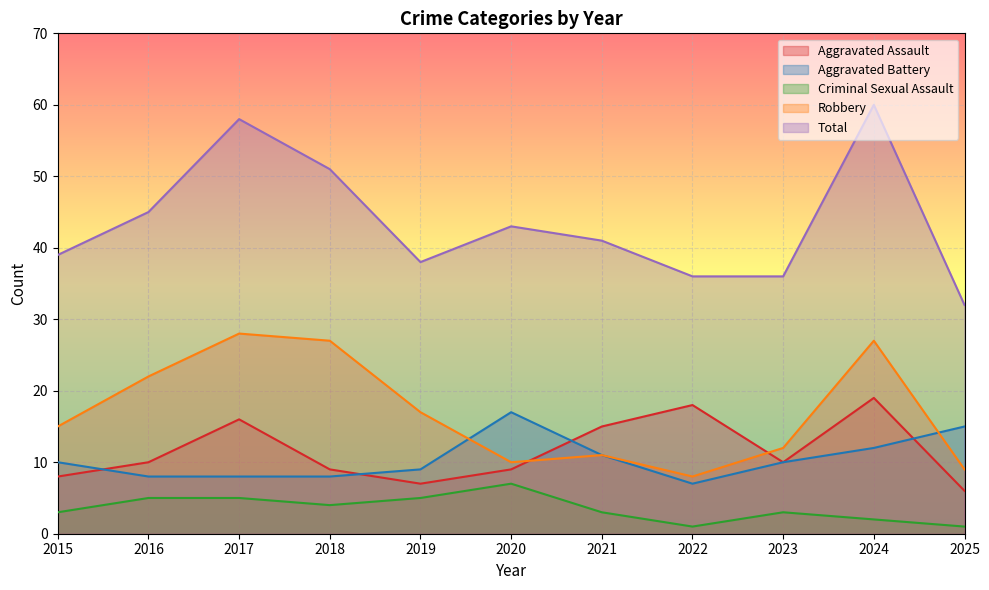

List the labels in order of Total value, largest first.

2024, 2017, 2018, 2016, 2020, 2021, 2015, 2019, 2022, 2023, 2025